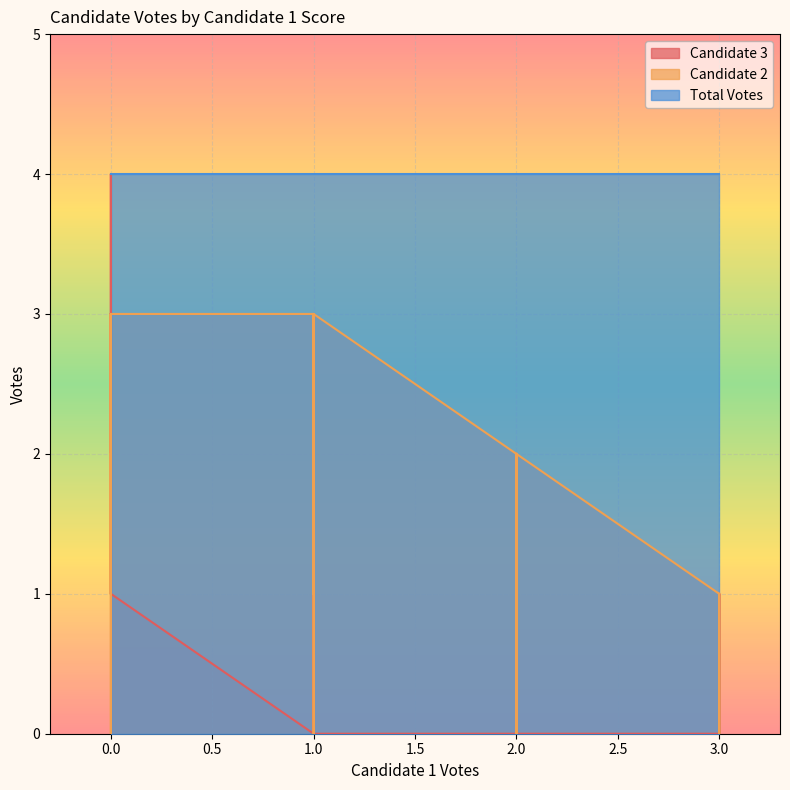

At which category does Candidate 3 reach its first local peak?

2